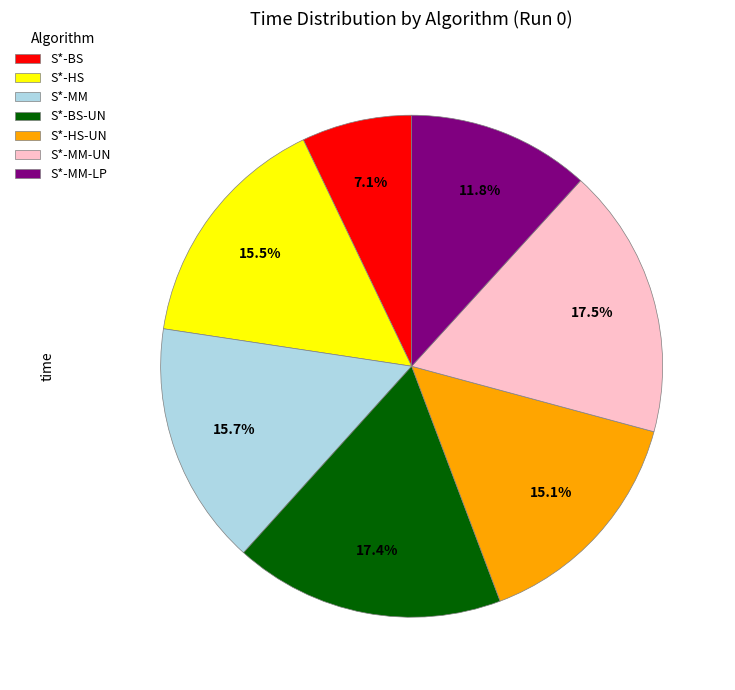

What is the total percentage of S*-HS-UN and S*-HS?

30.6%